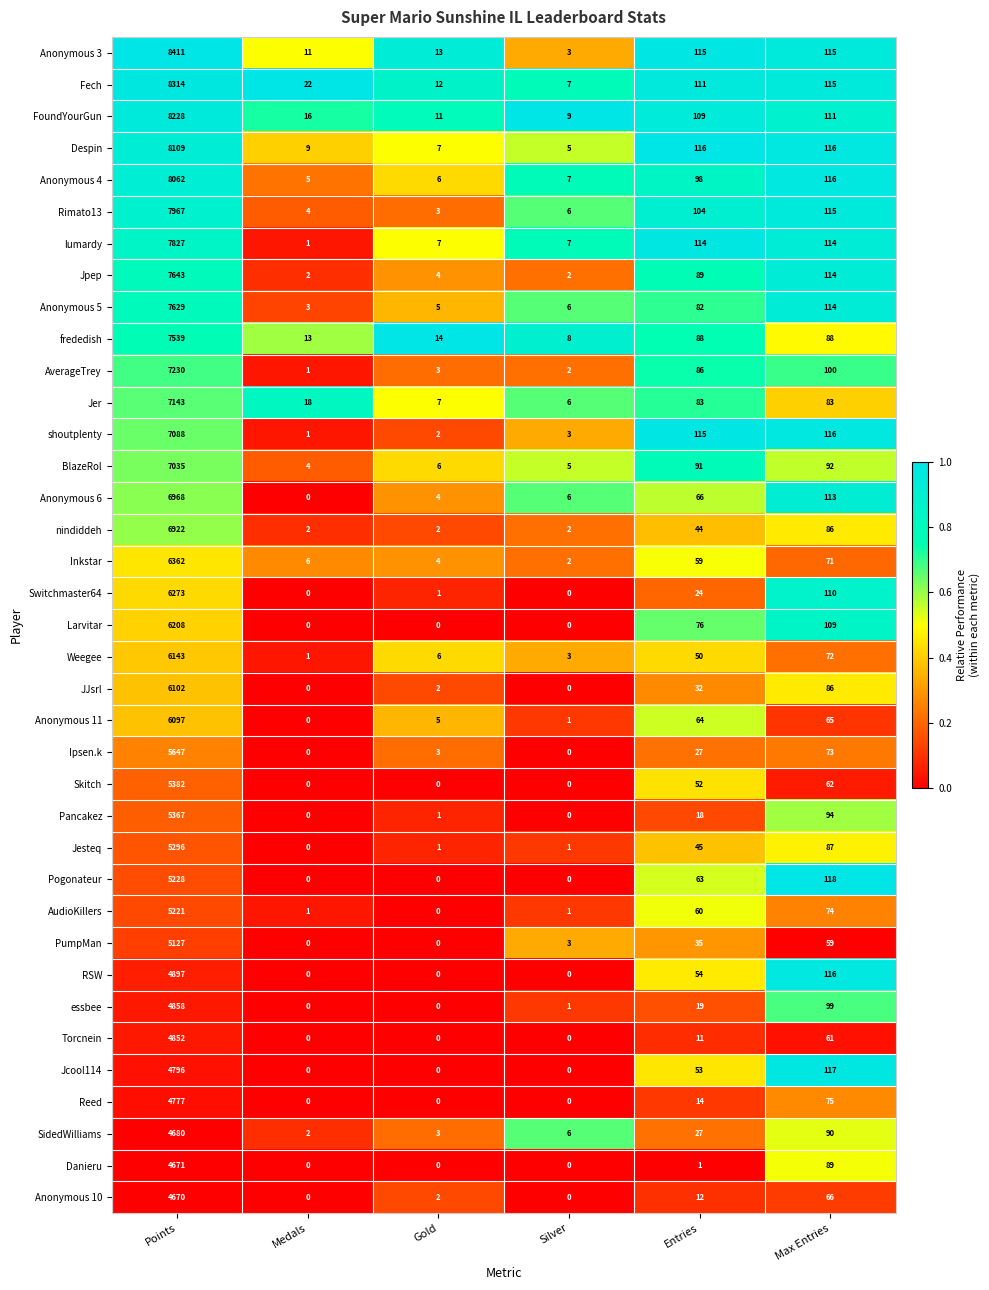

The Pogonateur series shows 2937 at Gold. True or false?

False